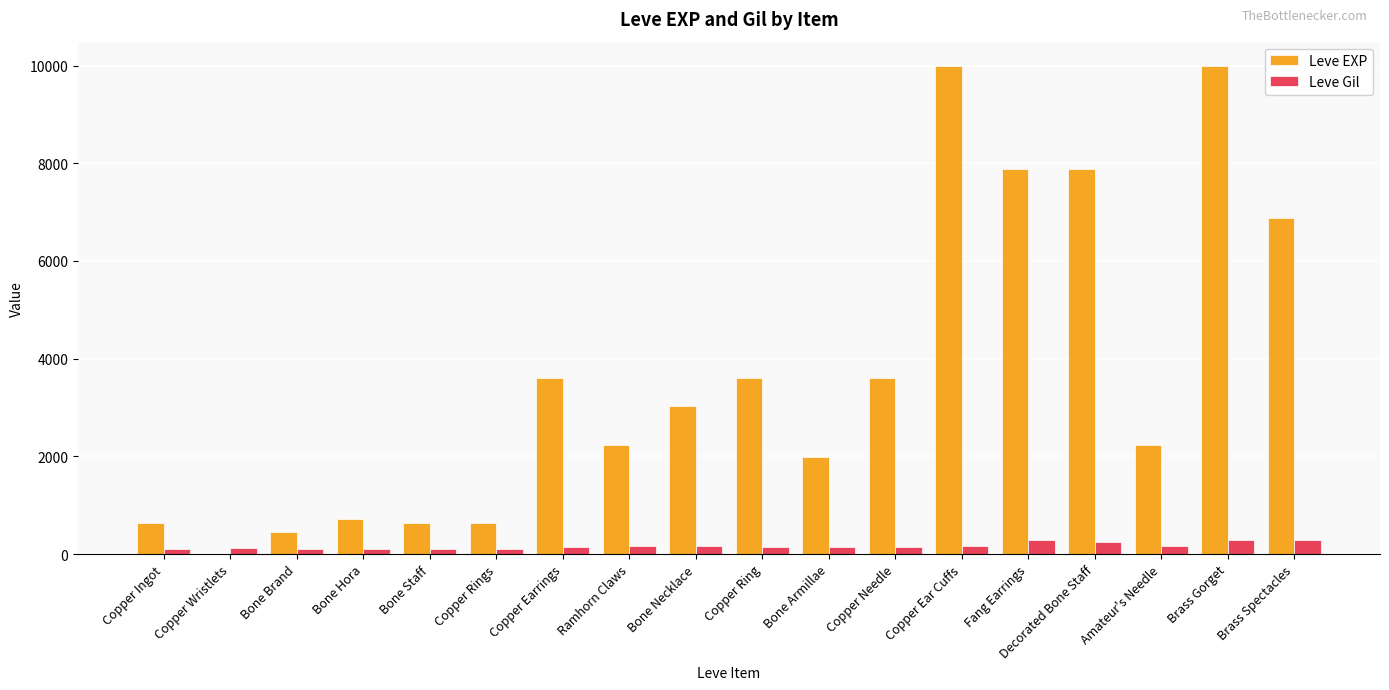

Which series has the largest total across all categories?

Leve EXP